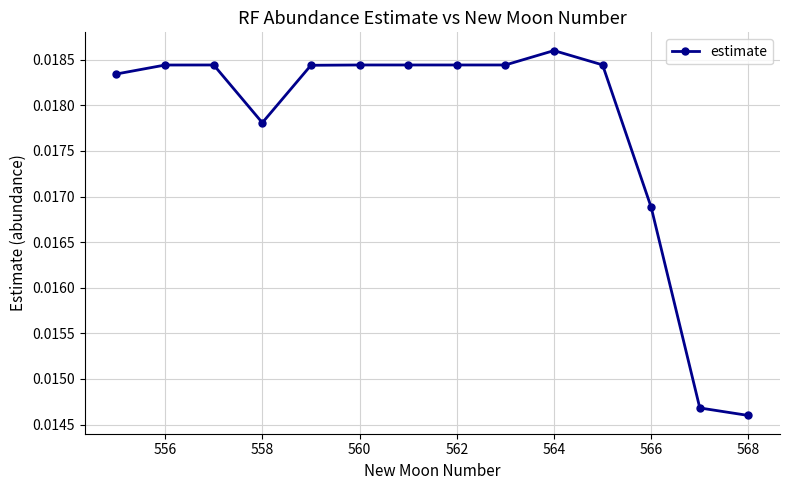

True or false: the data has more than 0 interior local peaks.

True